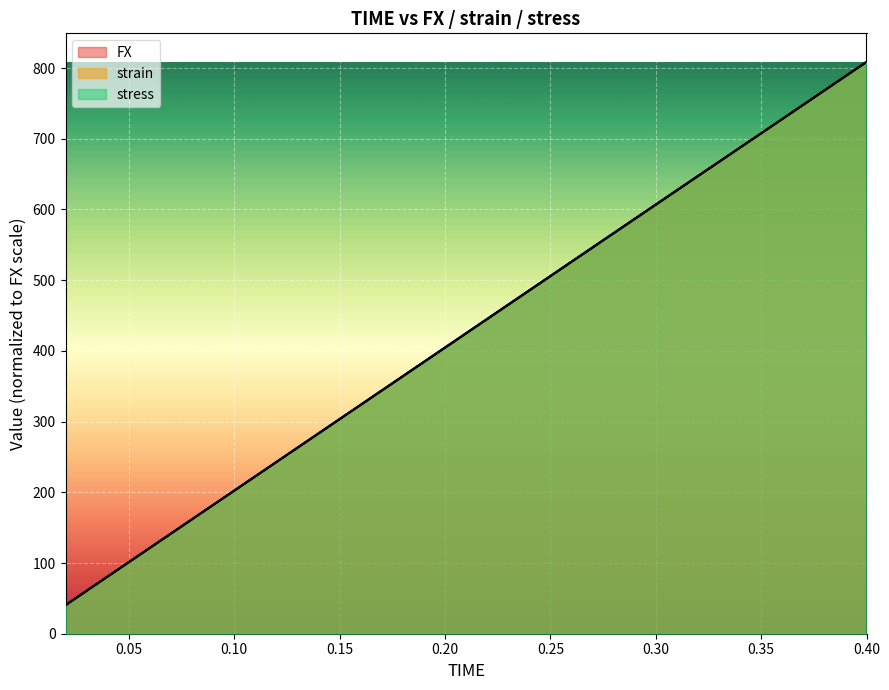

The value of stress at 0.34 is 1052.9. True or false?

False